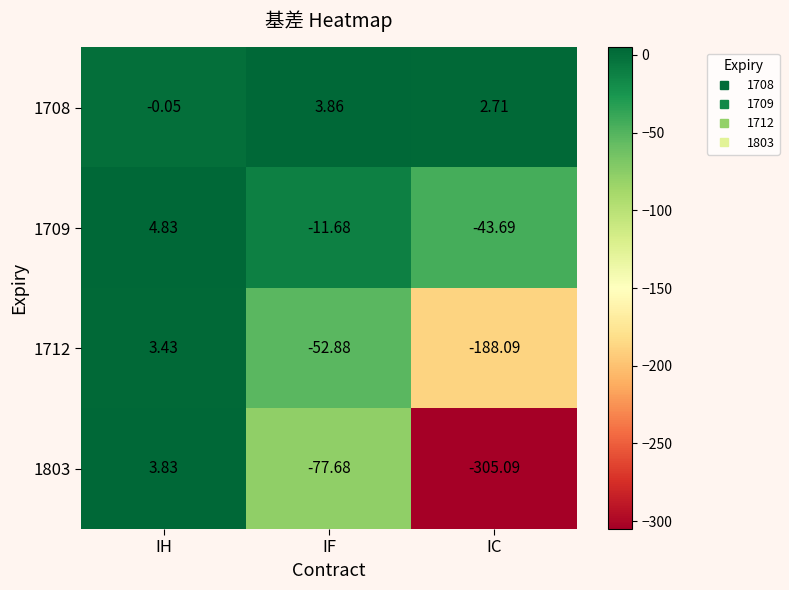

Which label corresponds to the smallest value in the chart?

IC